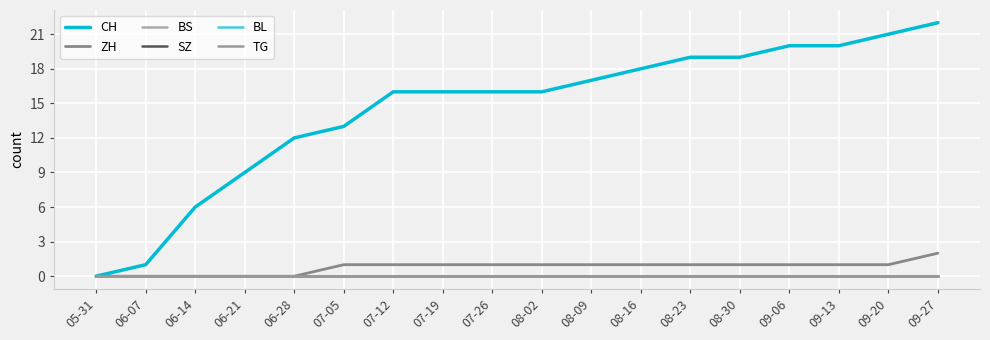

At which label does ZH reach its minimum?

05-31